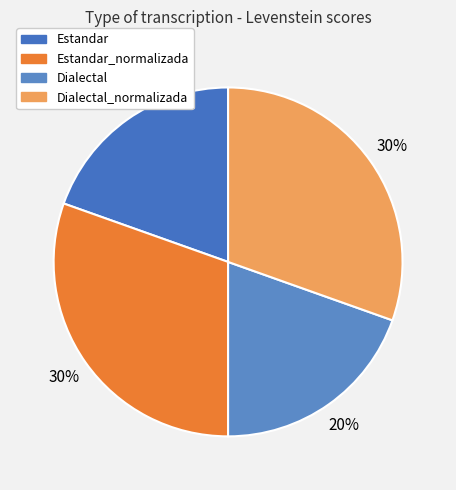

Which category has the biggest portion of the pie?

Estandar_normalizada